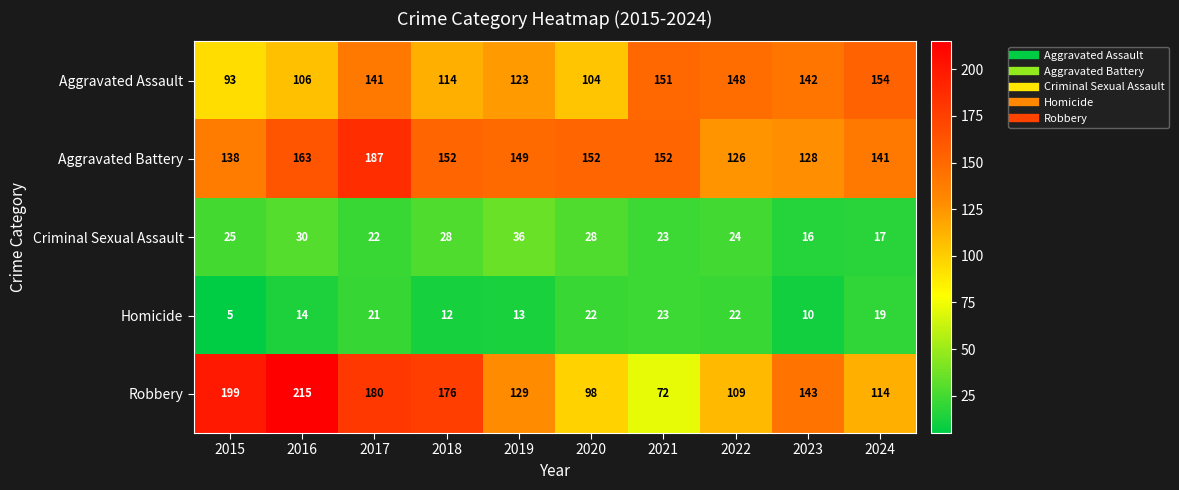

What is the minimum value for Criminal Sexual Assault?

16